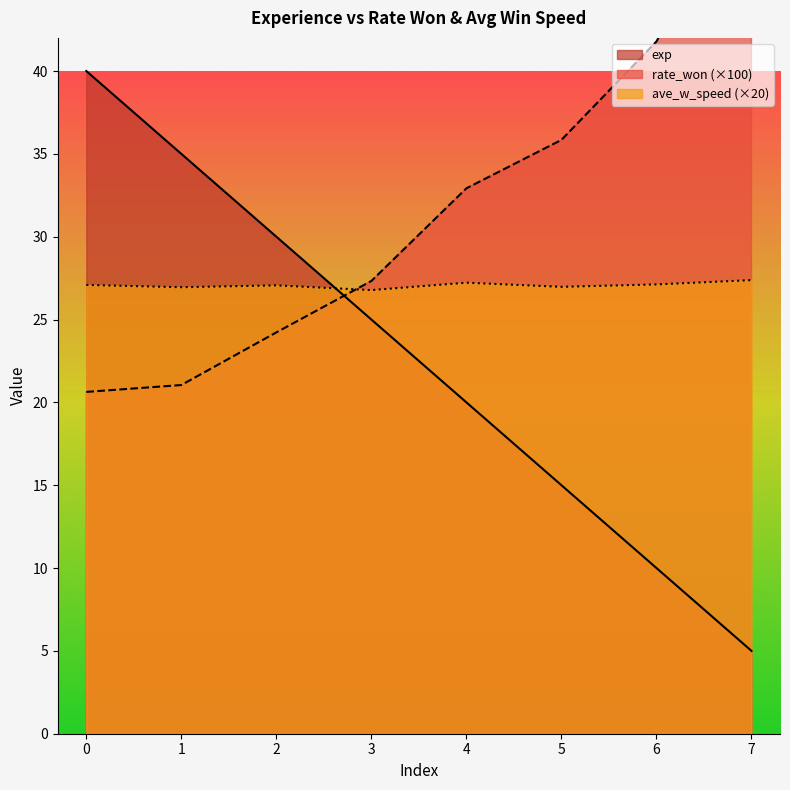

What is the value of the ave_w_speed point at the 5th from the left?

27.2